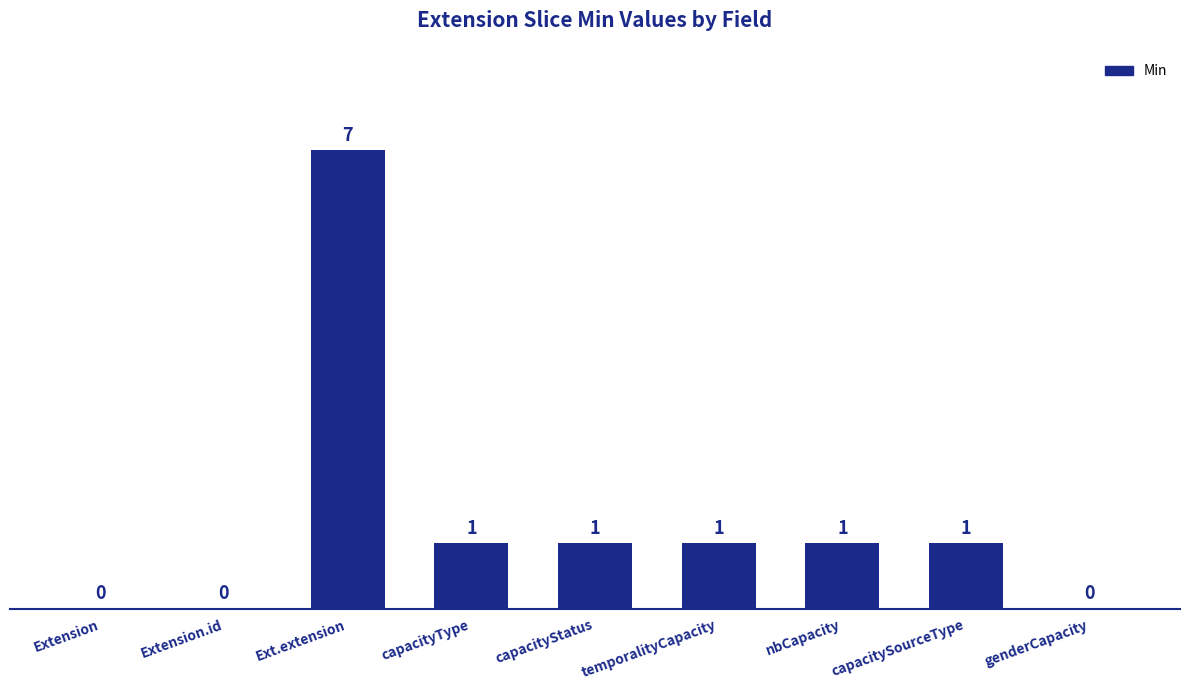

Where does the data first go above 1?

Ext.extension